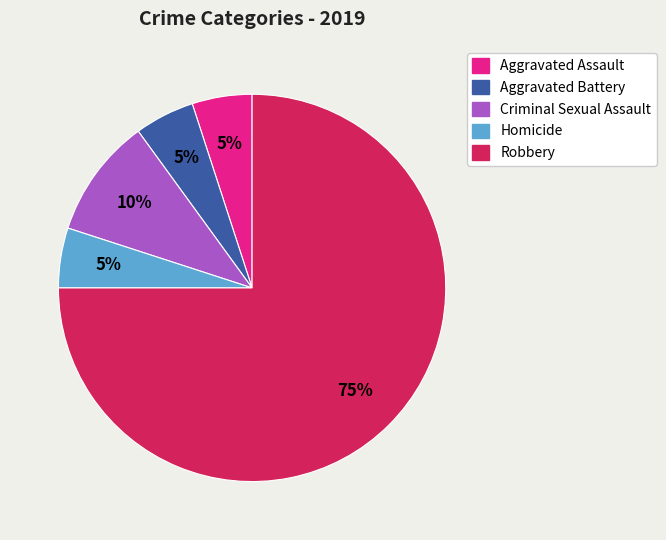

How many segments does this pie chart have?

5